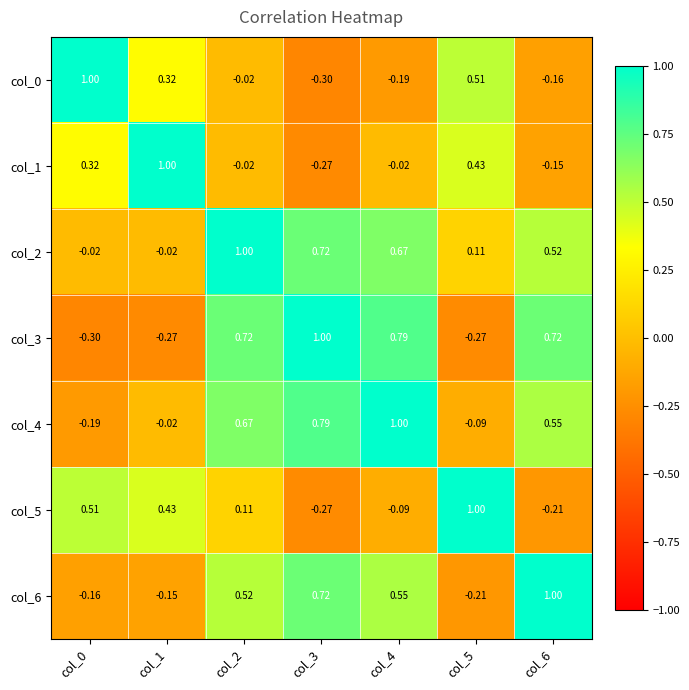

What is the total value across all series at col_3?

2.4